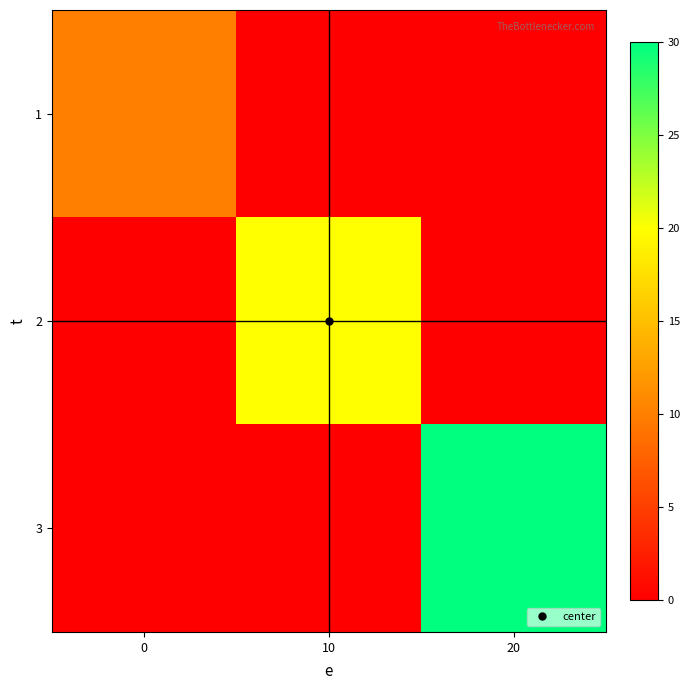

At how many categories does at least one series exceed 27?

1